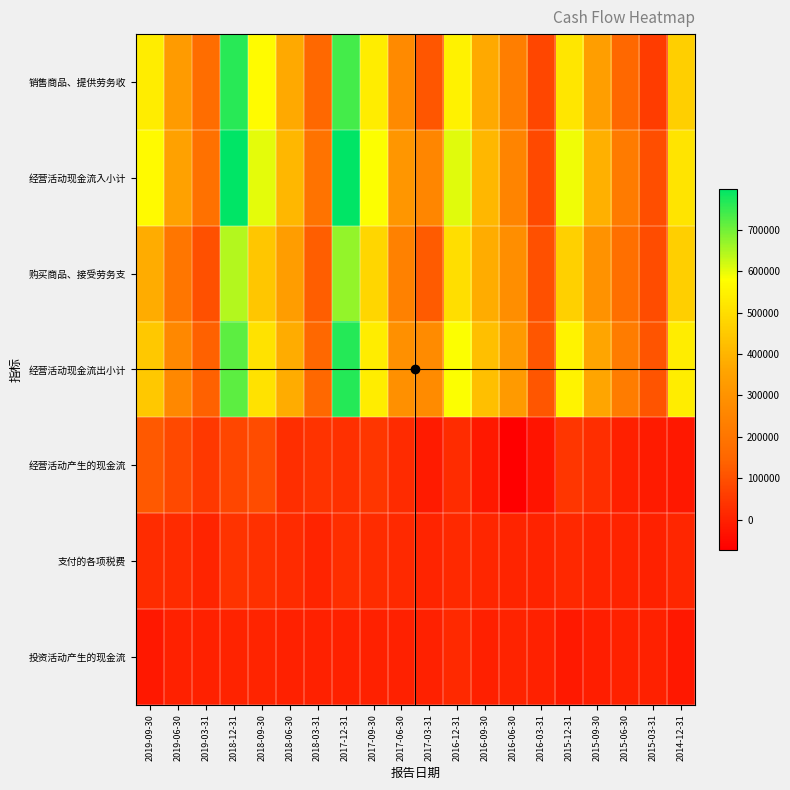

What is the difference between the highest and lowest values at 2018-12-31?

796239